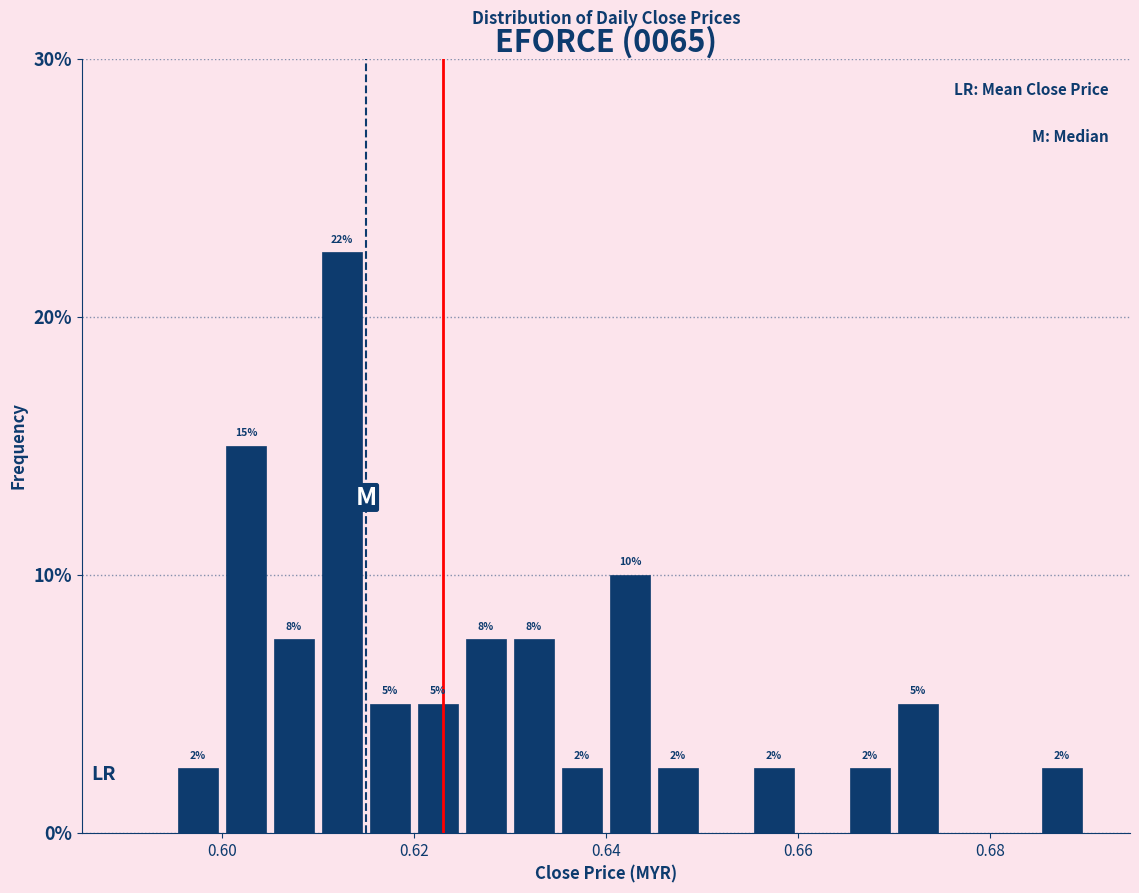

Around what value on the x-axis is the tallest bar? Give the approximate position of its centre, as read against the axis.

0.612